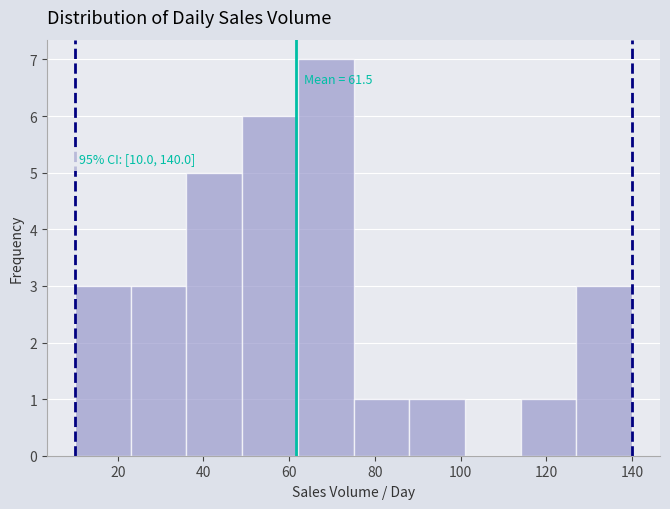

Which range on the x-axis has the tallest bar?

62 to 75